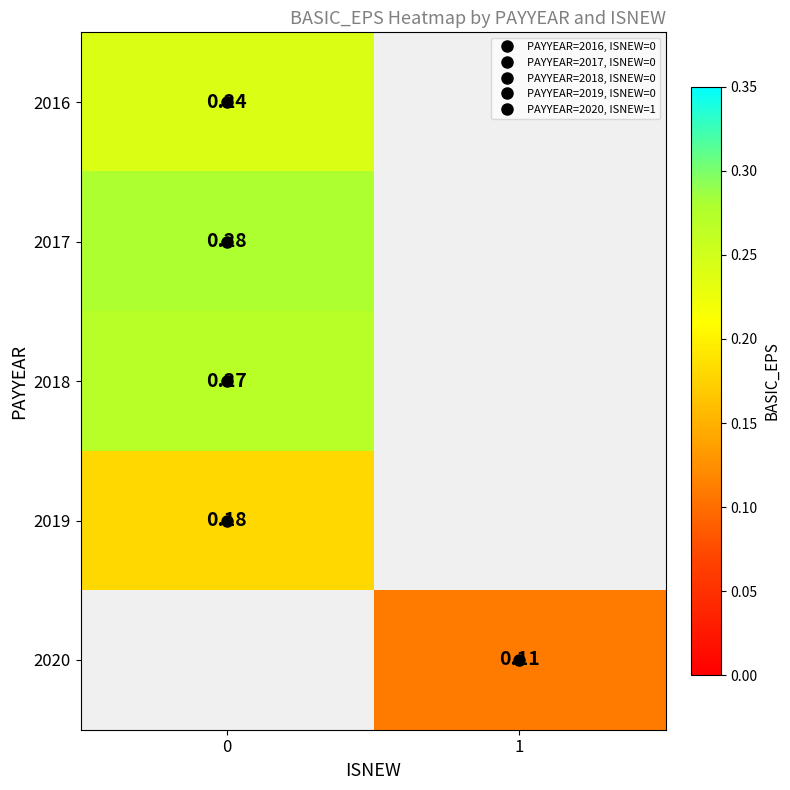

The value of 2016 at 0 is 0.1. True or false?

False